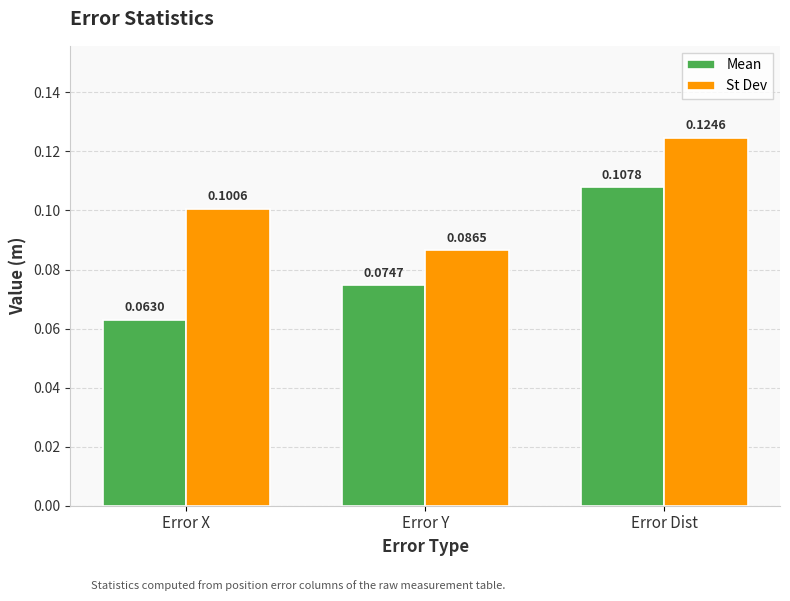

What is the label of the 1st bar from the left?

Error X